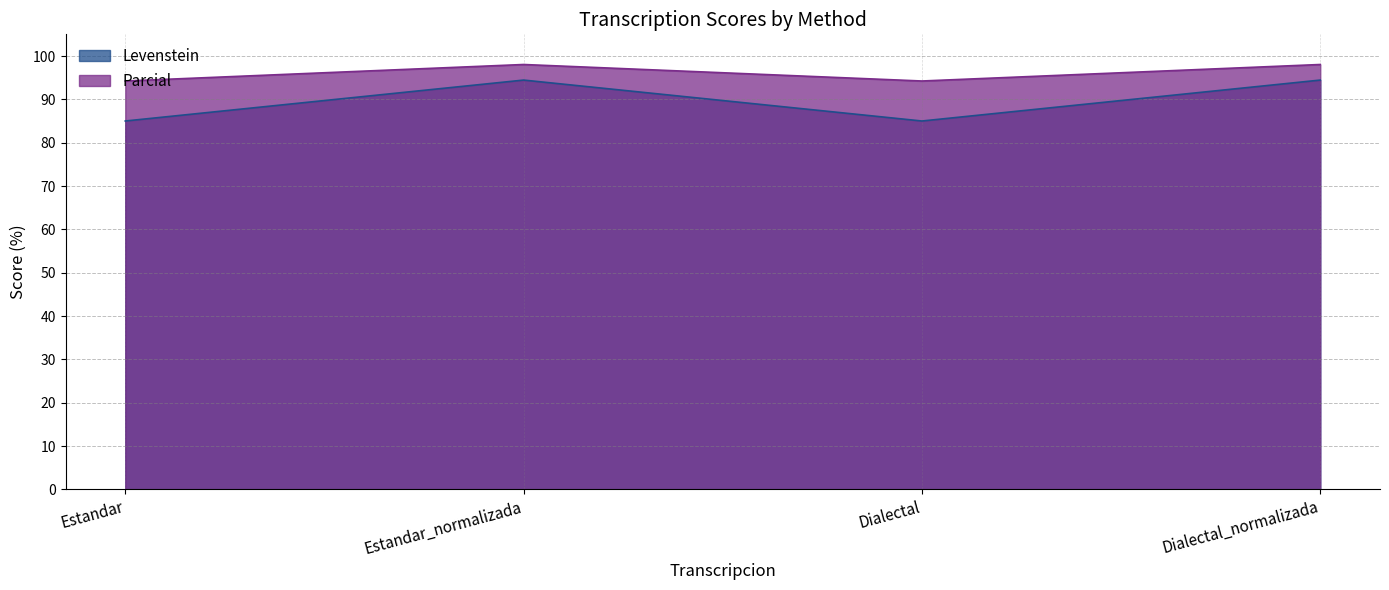

At which label does Parcial reach its minimum?

Estandar